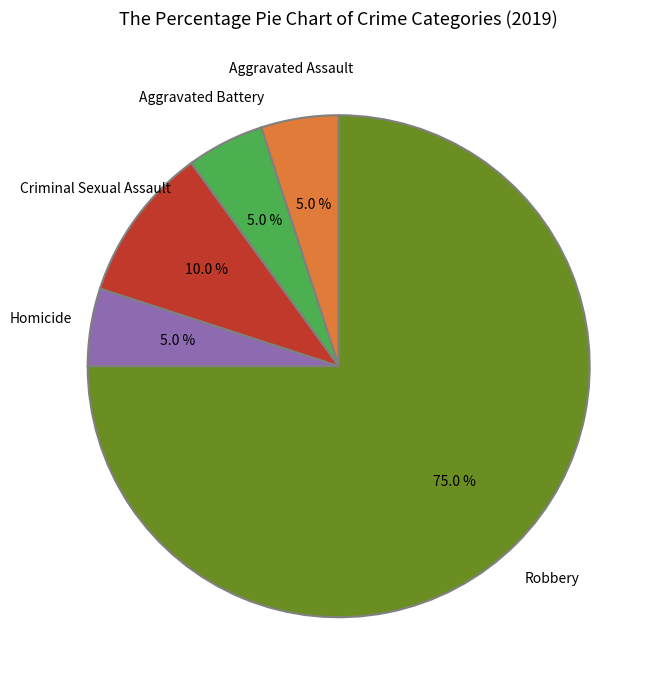

Is there any slice that represents more than half of the pie?

Yes